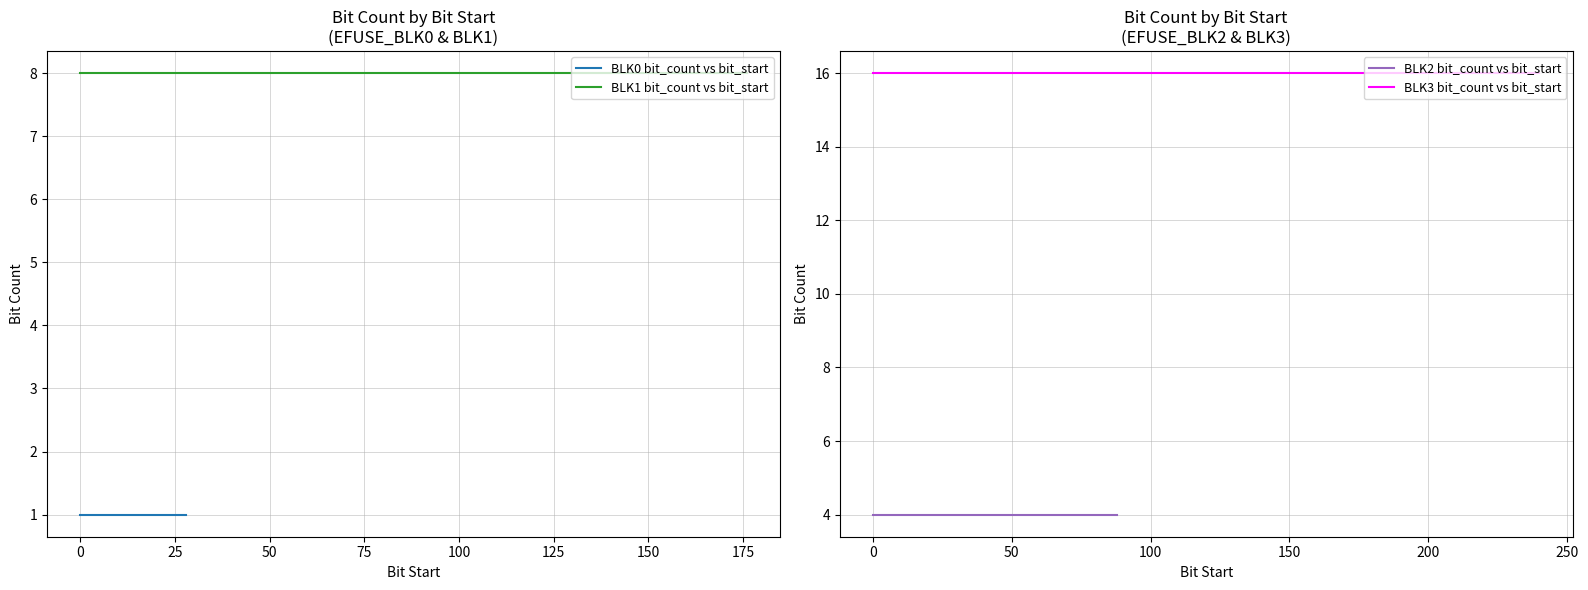

True or false: bit_count and EFUSE_BLK0 intersect in this chart.

False